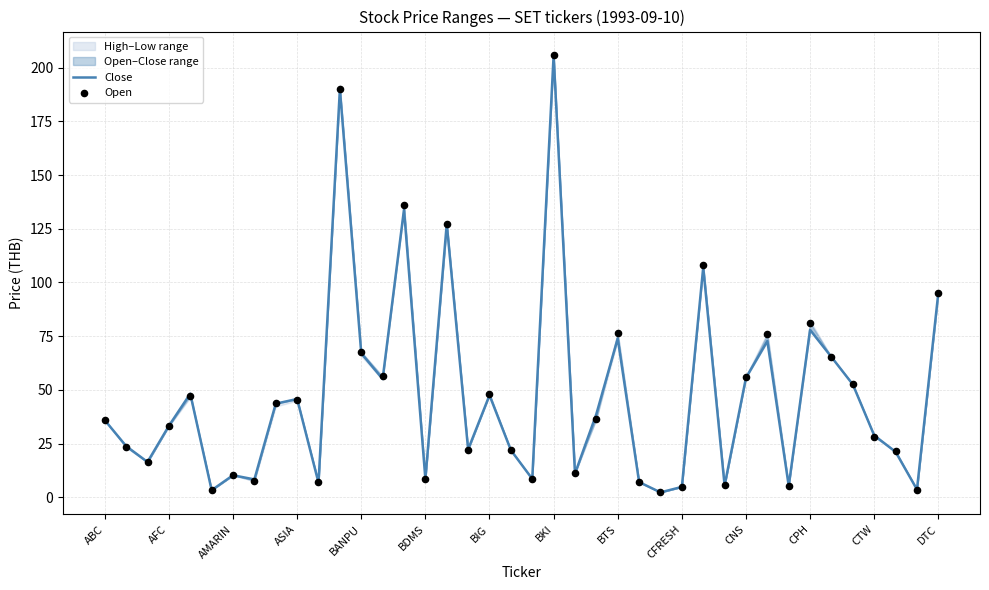

Which series has the largest total across all categories?

Open